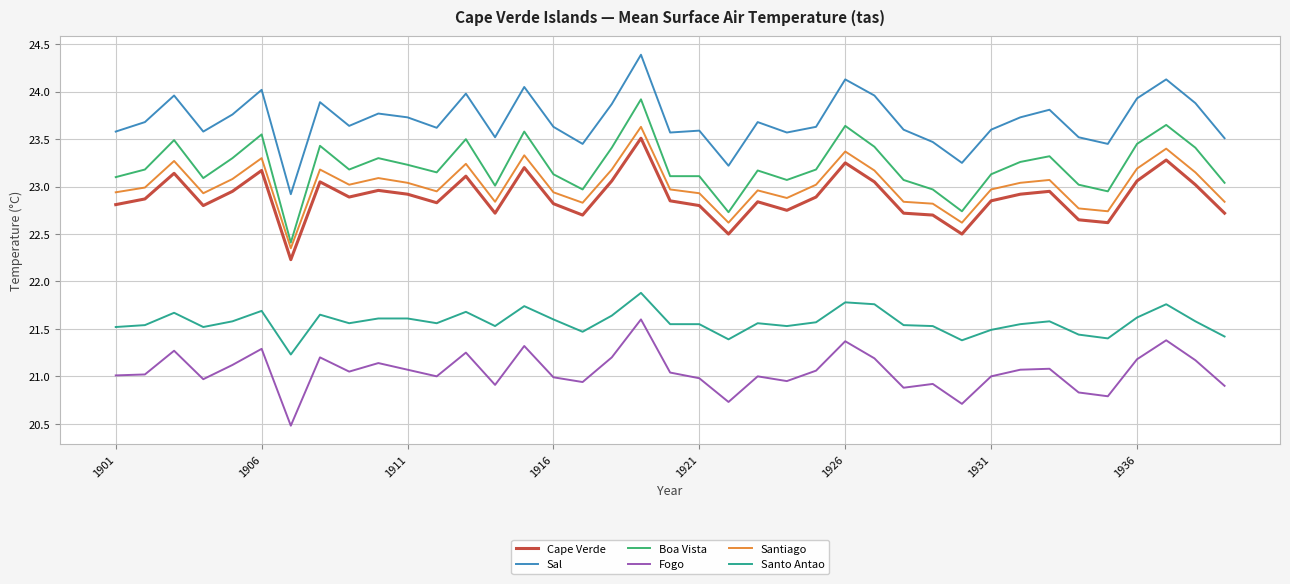

What is the highest value of the Boa Vista series?

23.9